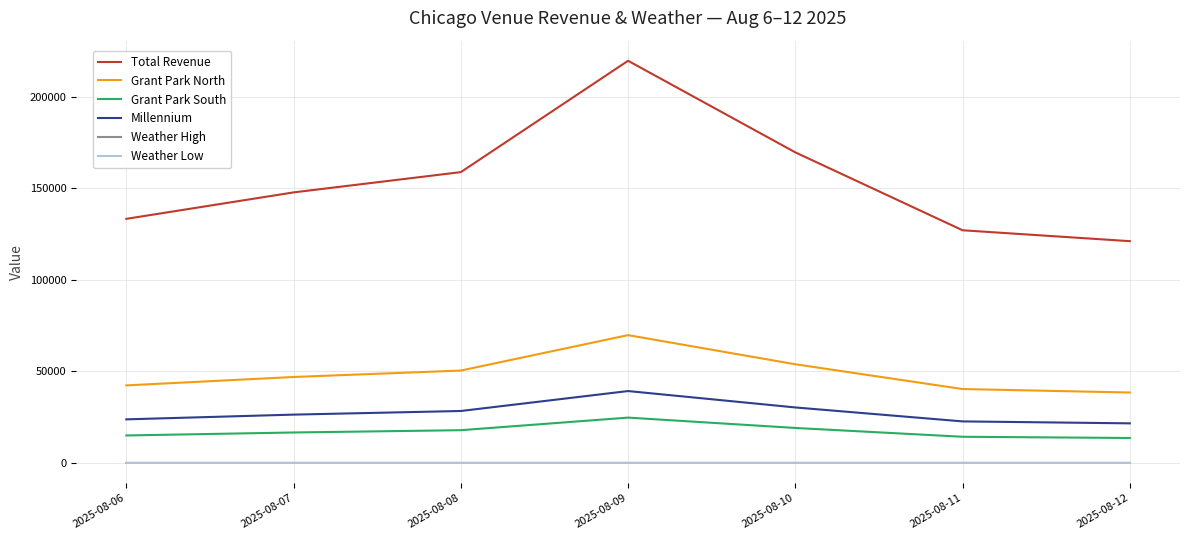

How many distinct data groups are displayed?

6